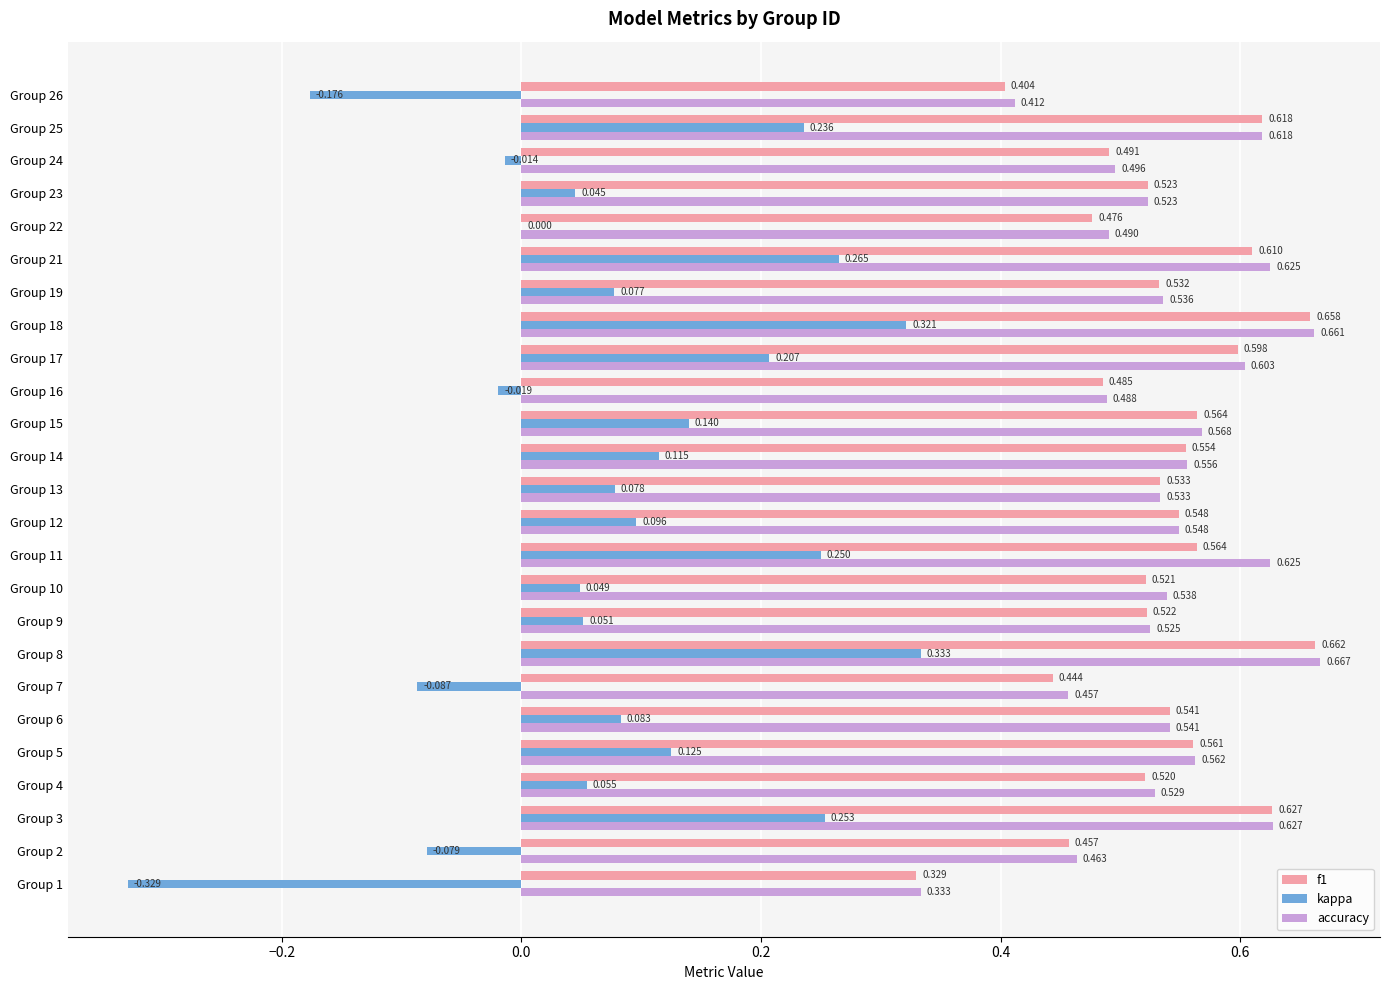

Which series has the largest total across all categories?

accuracy